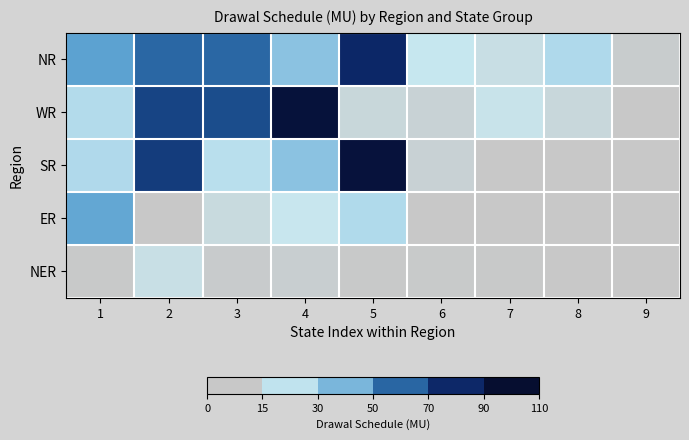

Between 7 and 8, which series saw the biggest shift?

NR